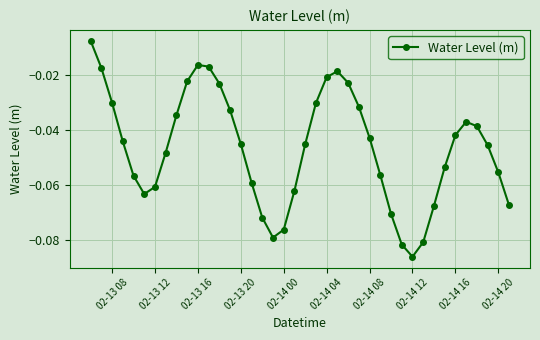

Count the number of data series in this chart.

1